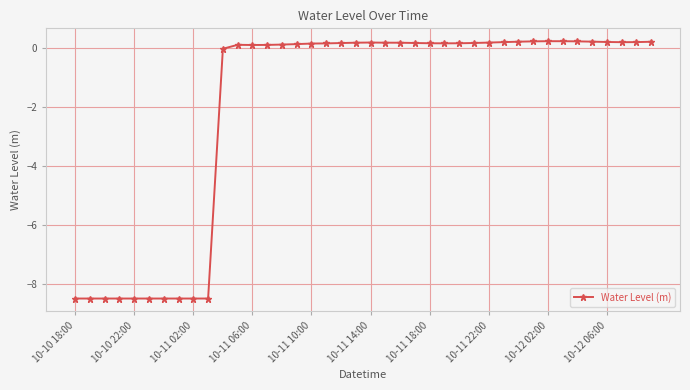

What is the difference between the second highest and second lowest values?

8.7